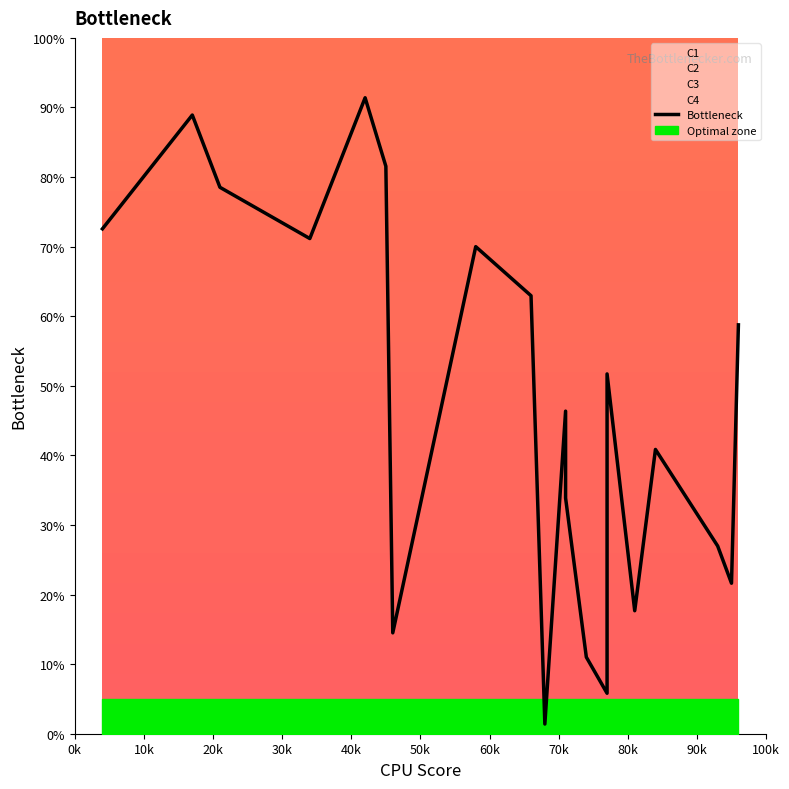

Reading left to right, extract all data points from this chart.

72.6	88.9	78.5	71.2	91.4	81.6	14.5	70.0	62.9	1.4	46.4	33.9	11.0	5.8	51.7	17.7	40.9	27.0	21.6	58.8